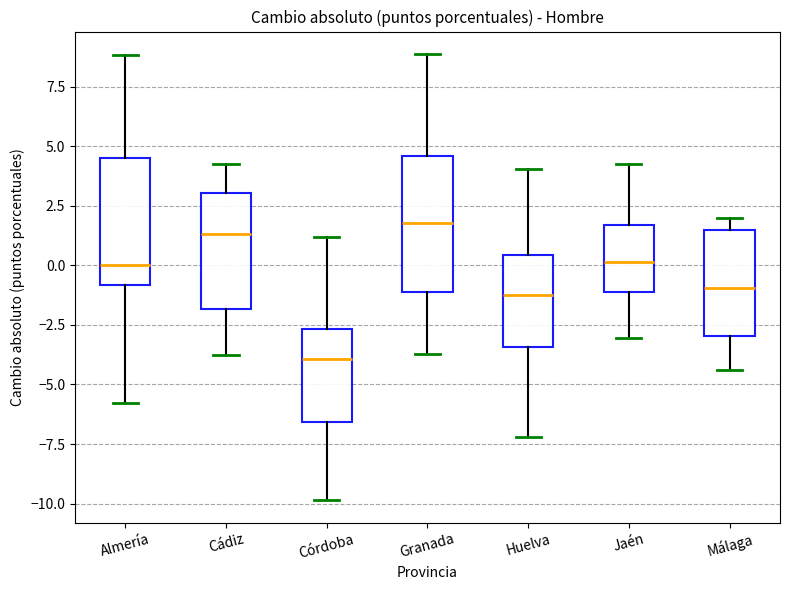

Where does the lower whisker of the box for Huelva end on the y-axis? The values are not printed on the chart, so give them approximately, as read against the axis.

-7.0